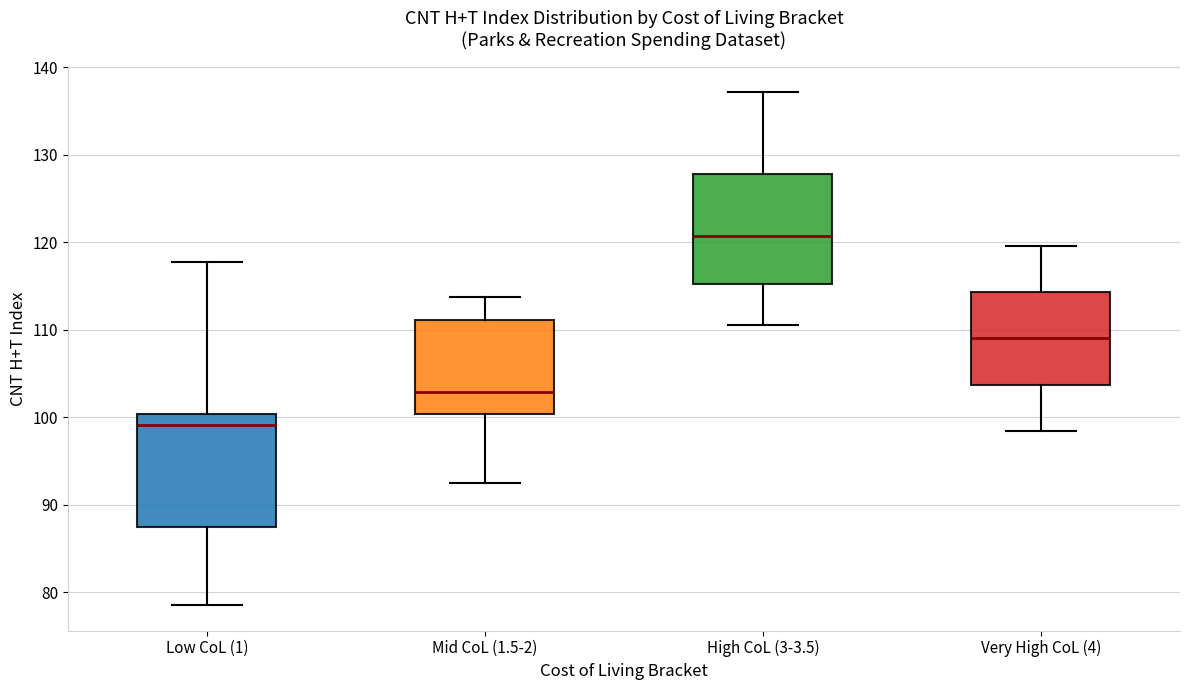

Reading left to right, transcribe this box plot: for each box, give where its median line is, the range the box spans, and where its two whiskers end, as read against the y-axis. The values are not printed on the chart, so give them approximately, as read against the axis.

Low CoL (1): median 99, box 87 to 100, whiskers 79 to 118
Mid CoL (1.5-2): median 103, box 100 to 111, whiskers 92 to 114
High CoL (3-3.5): median 121, box 115 to 128, whiskers 111 to 137
Very High CoL (4): median 109, box 104 to 114, whiskers 98 to 120